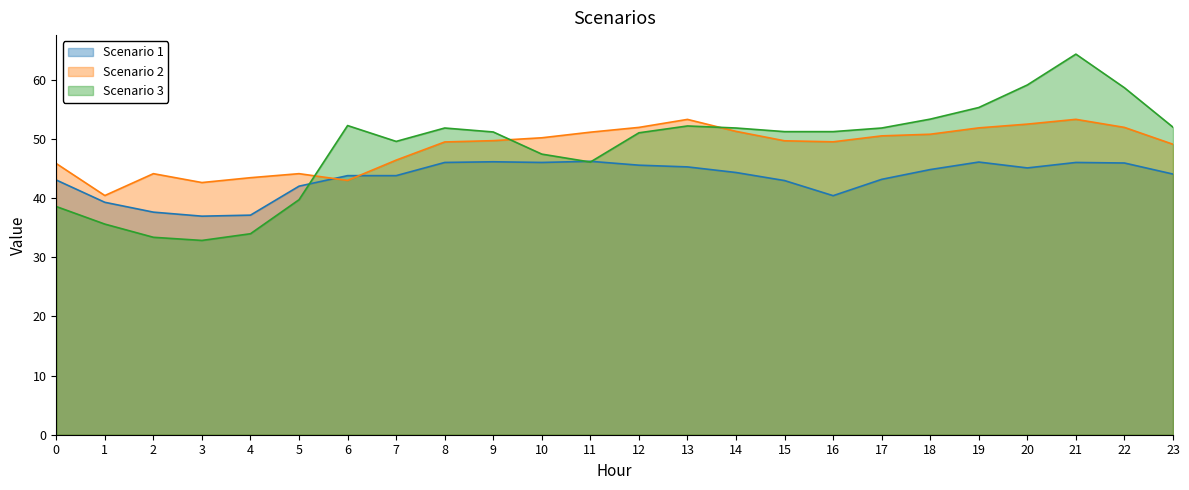

What is the minimum value shown in the chart?

32.9